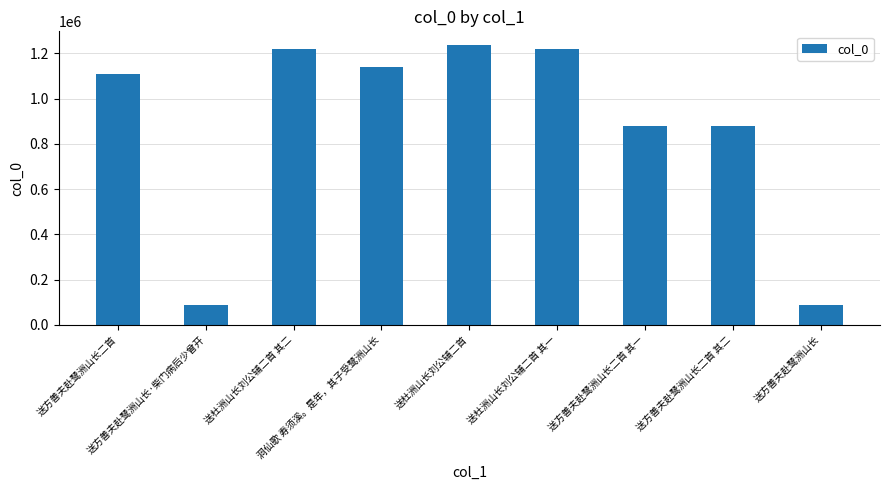

What is the value of the 9th bar from the left?

89047